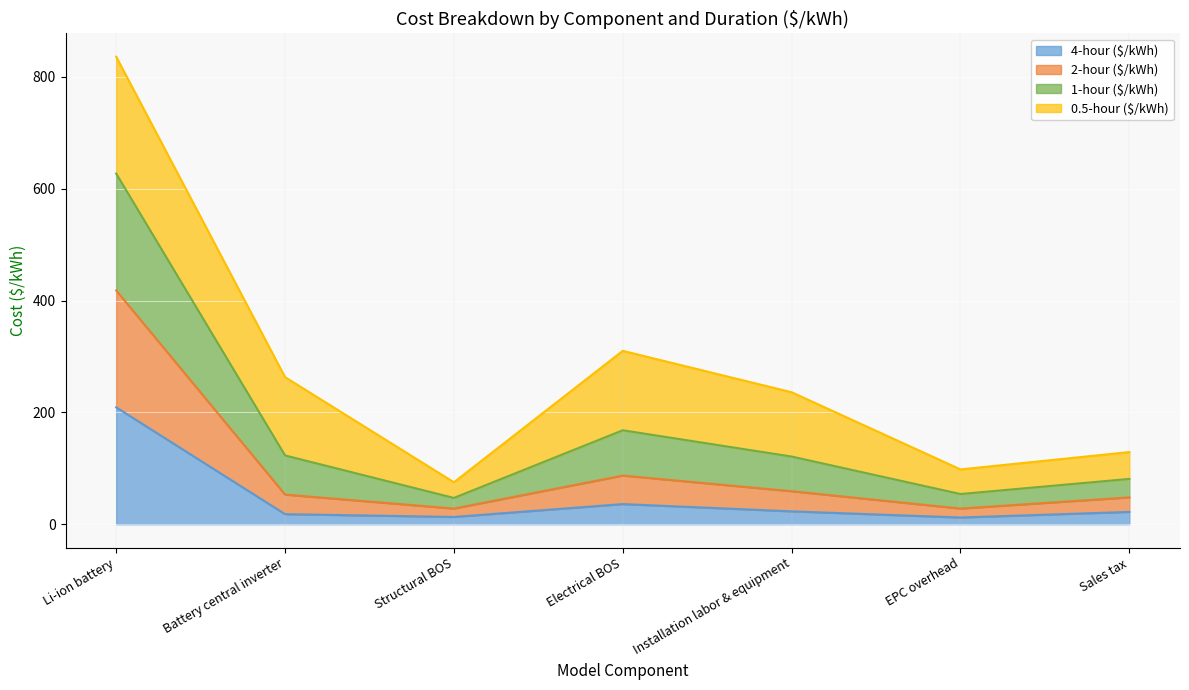

What is the sum of the 4-hour ($/kWh) values at Li-ion battery and Sales tax?

231